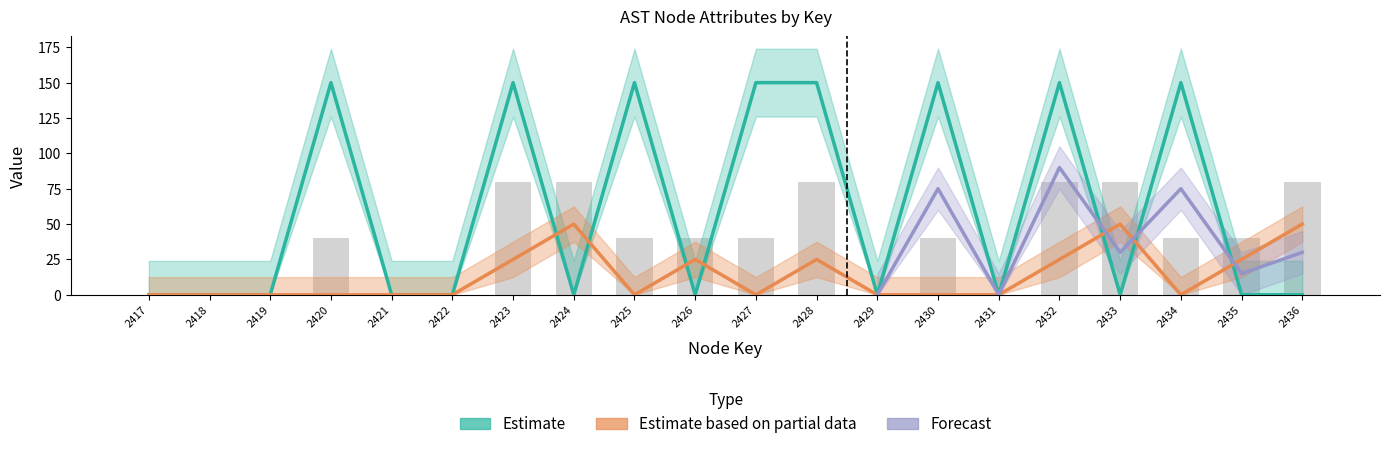

How many data points does each series have?

20